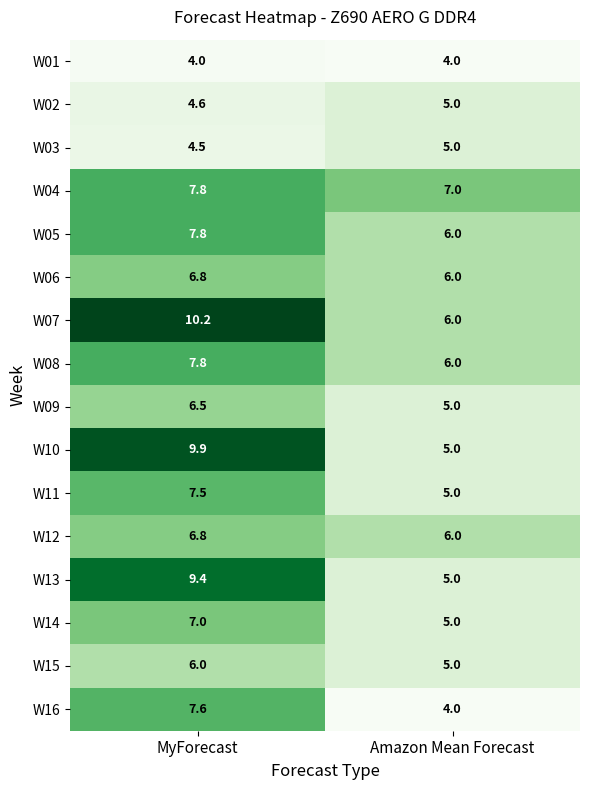

Count the number of data series in this chart.

16